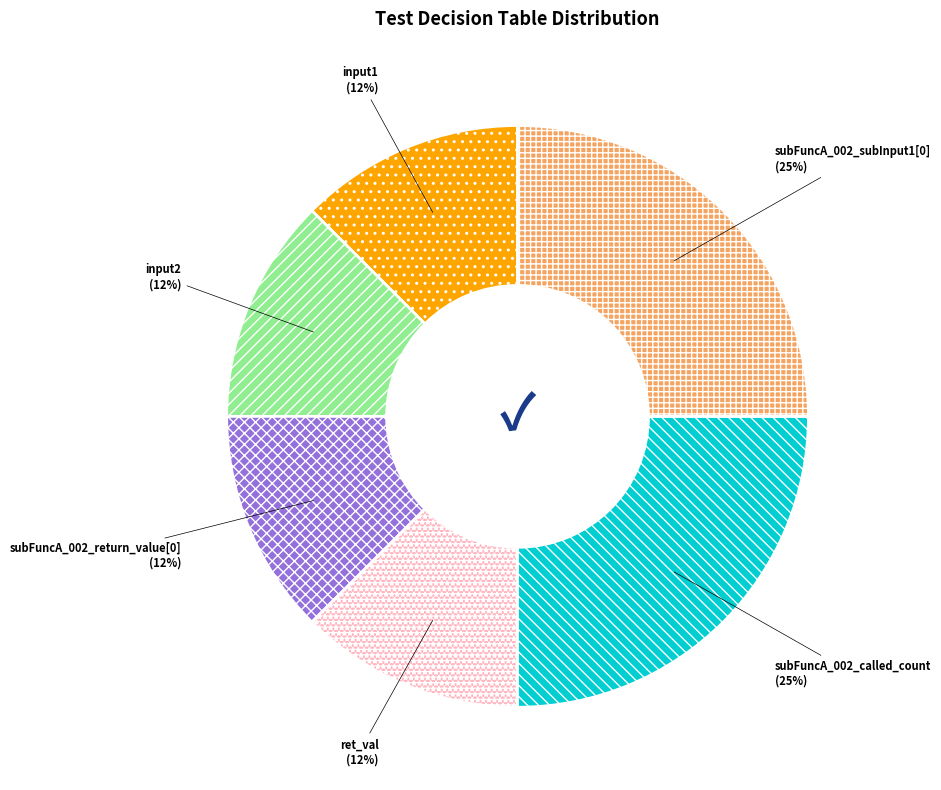

To the nearest percent, what is the average slice percentage?

17%